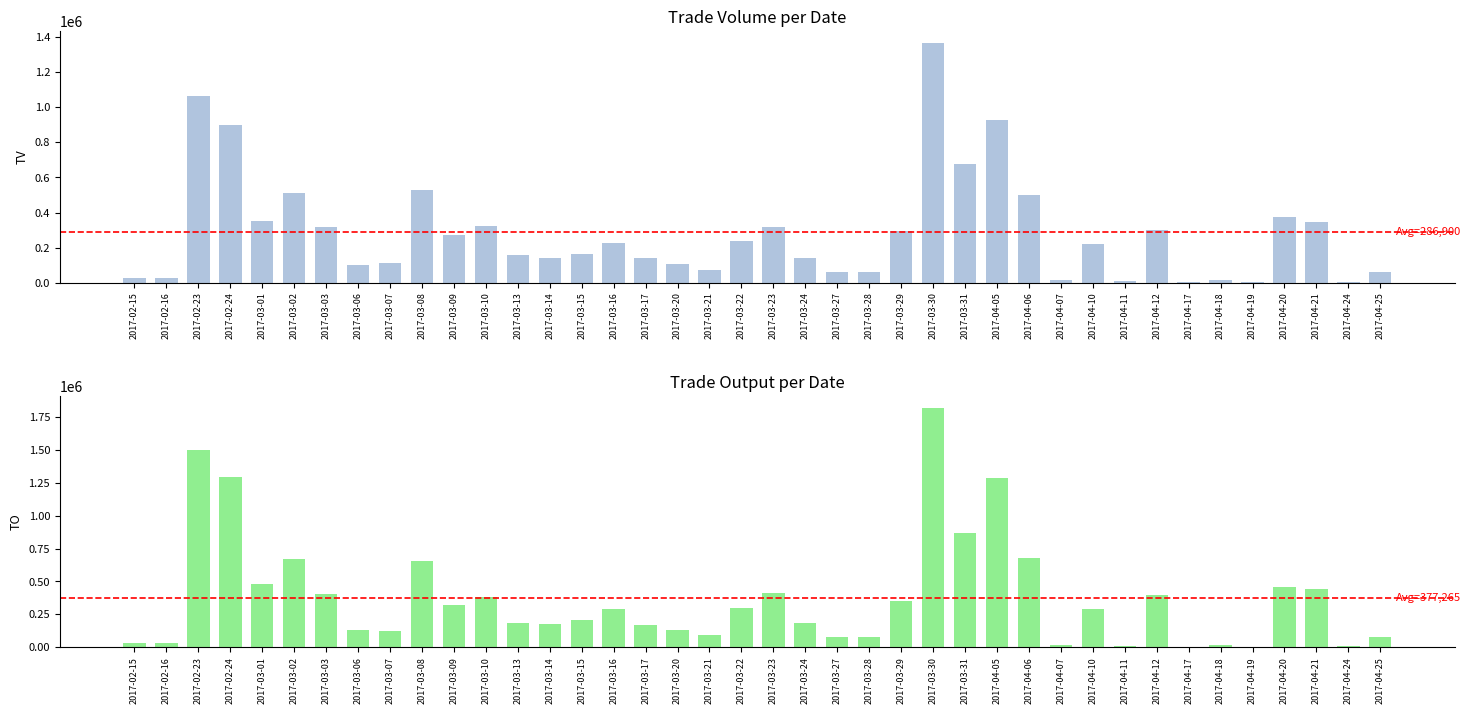

True or false: TO has a value of 1292980 at 2017-02-24.

True